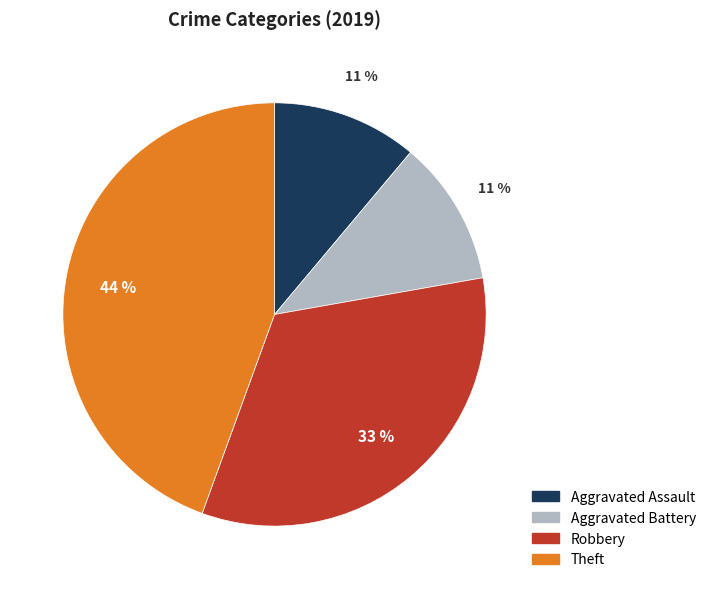

How many slices are in this pie chart?

4